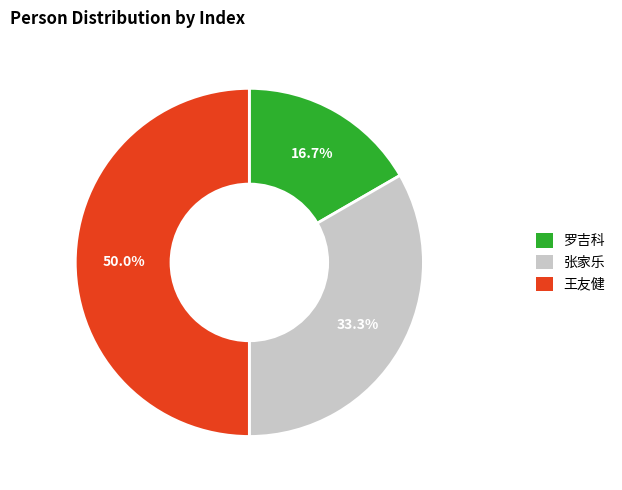

Is 罗吉科 the majority of the pie?

No